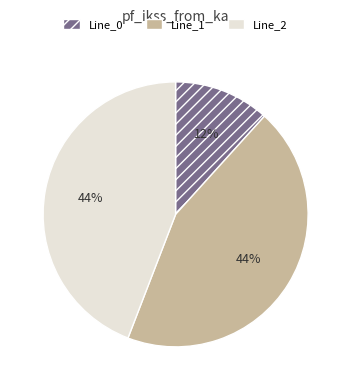

Which slice is the smallest?

Line_0